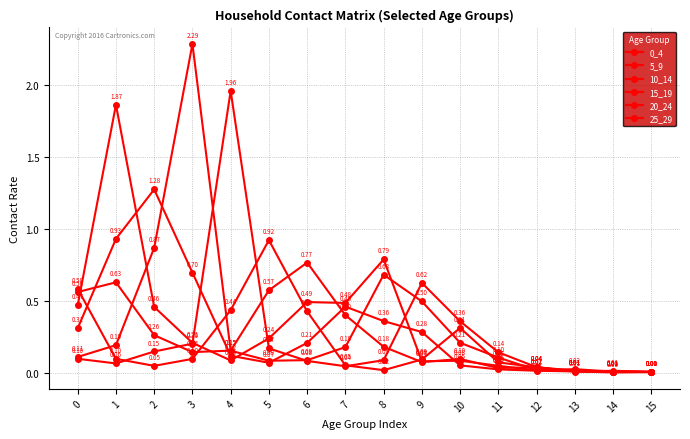

How many lines are shown in the chart?

6